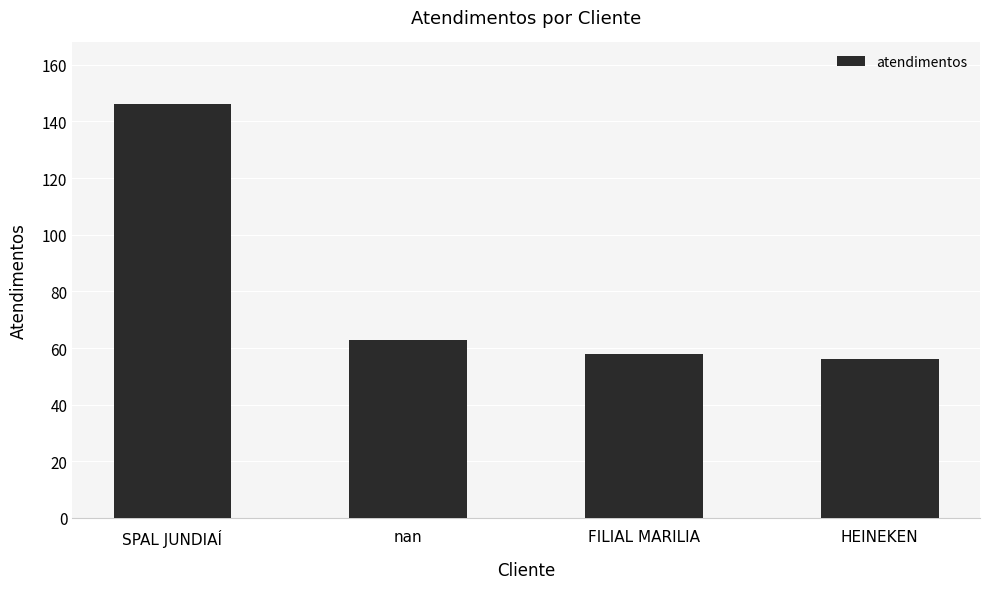

How many data points are less than 63?

2